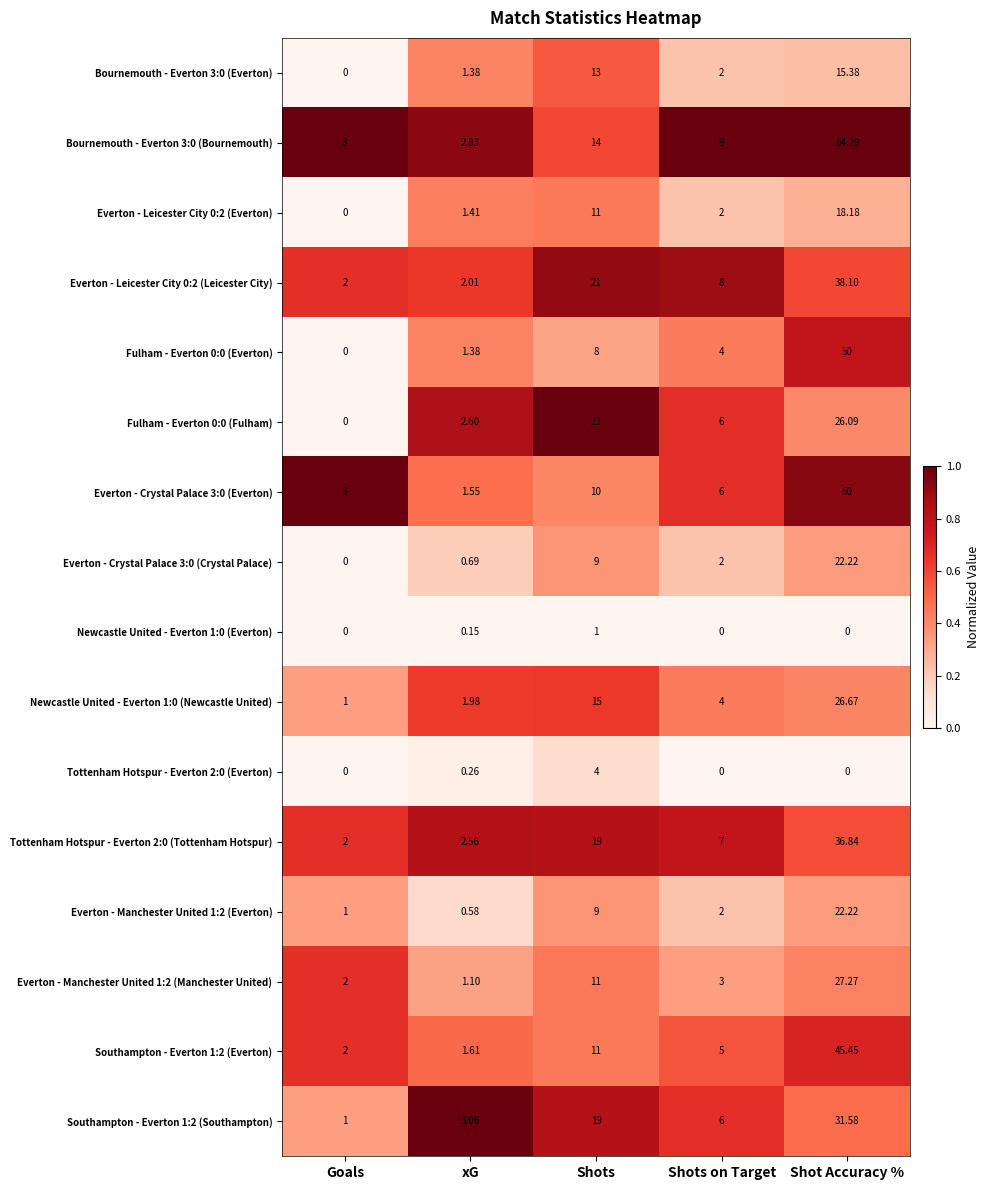

How many series are shown in this chart?

16